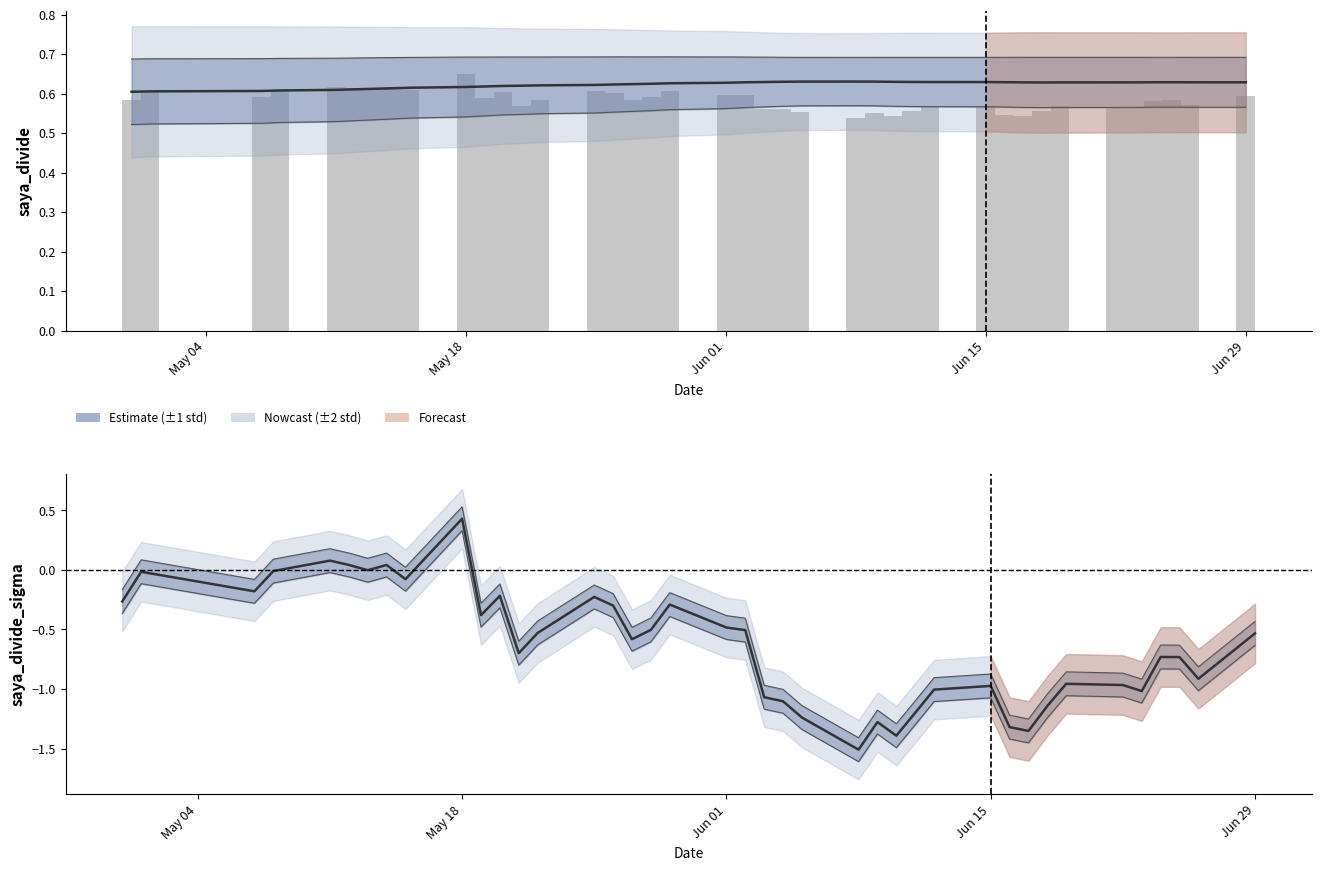

Reading left to right, what are all the values shown in this chart?

saya_divide_mean: 0.6	0.6	0.6	0.6	0.6	0.6	0.6	0.6	0.6	0.6	0.6	0.6	0.6	0.6	0.6	0.6	0.6	0.6	0.6	0.6	0.6	0.6	0.6	0.6	0.6	0.6	0.6	0.6	0.6	0.6	0.6	0.6	0.6	0.6	0.6	0.6	0.6	0.6	0.6	0.6
saya_divide (raw): 0.6	0.6	0.6	0.6	0.6	0.6	0.6	0.6	0.6	0.6	0.6	0.6	0.6	0.6	0.6	0.6	0.6	0.6	0.6	0.6	0.6	0.6	0.6	0.6	0.5	0.6	0.5	0.6	0.6	0.6	0.5	0.5	0.6	0.6	0.6	0.6	0.6	0.6	0.6	0.6
saya_divide_sigma: -0.3	-0.0	-0.2	-0.0	0.1	0.0	-0.0	0.0	-0.1	0.4	-0.4	-0.2	-0.7	-0.5	-0.2	-0.3	-0.6	-0.5	-0.3	-0.5	-0.5	-1.1	-1.1	-1.2	-1.5	-1.3	-1.4	-1.2	-1.0	-1.0	-1.3	-1.4	-1.1	-1.0	-1.0	-1.0	-0.7	-0.7	-0.9	-0.5